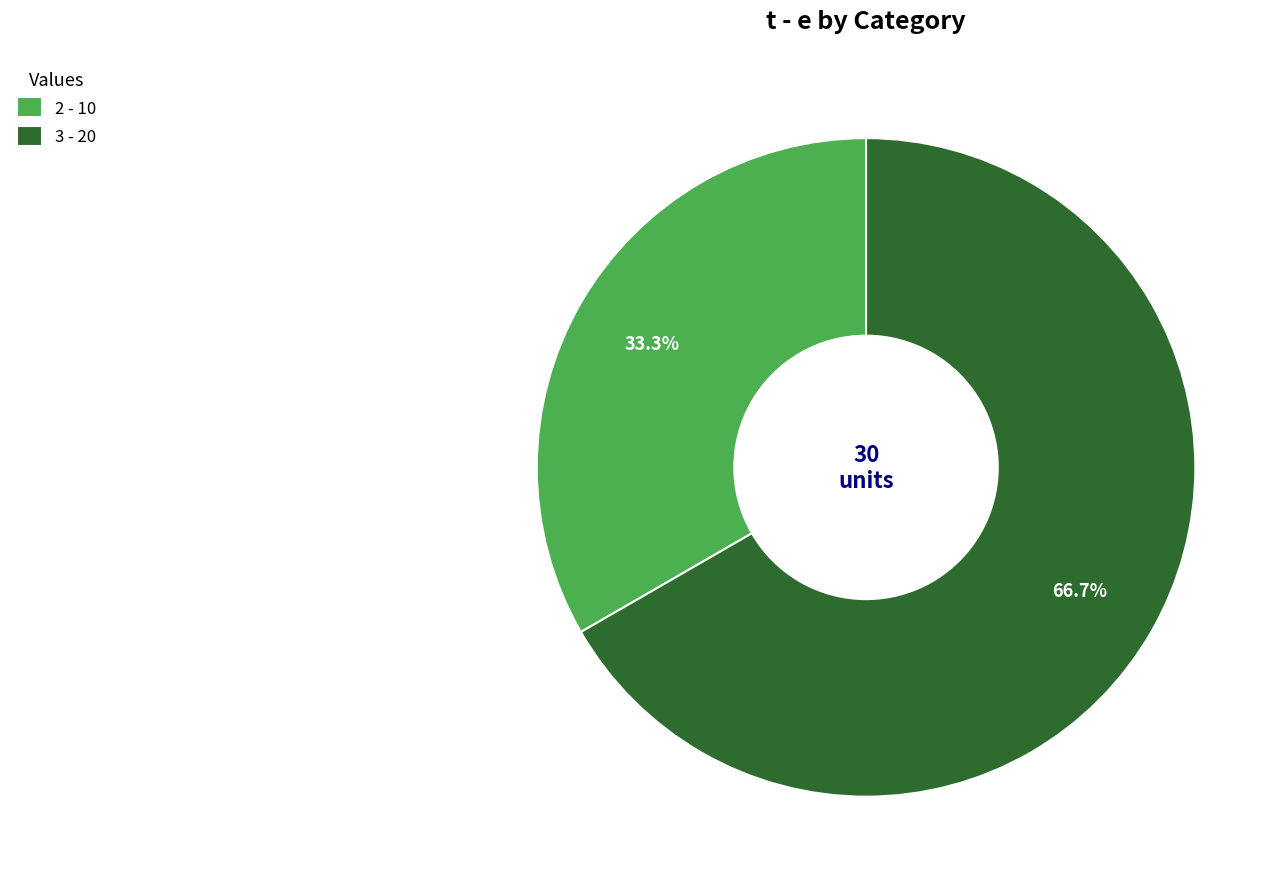

What is the ratio of the value at 3 - 20 to the value at 2 - 10?

2.0